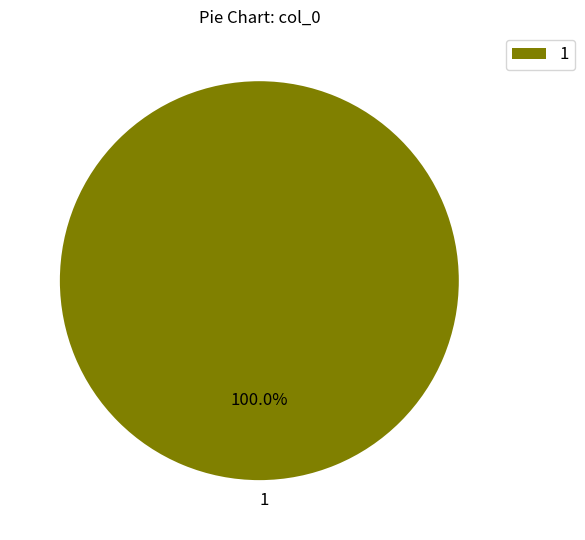

Which category accounts for the majority?

1